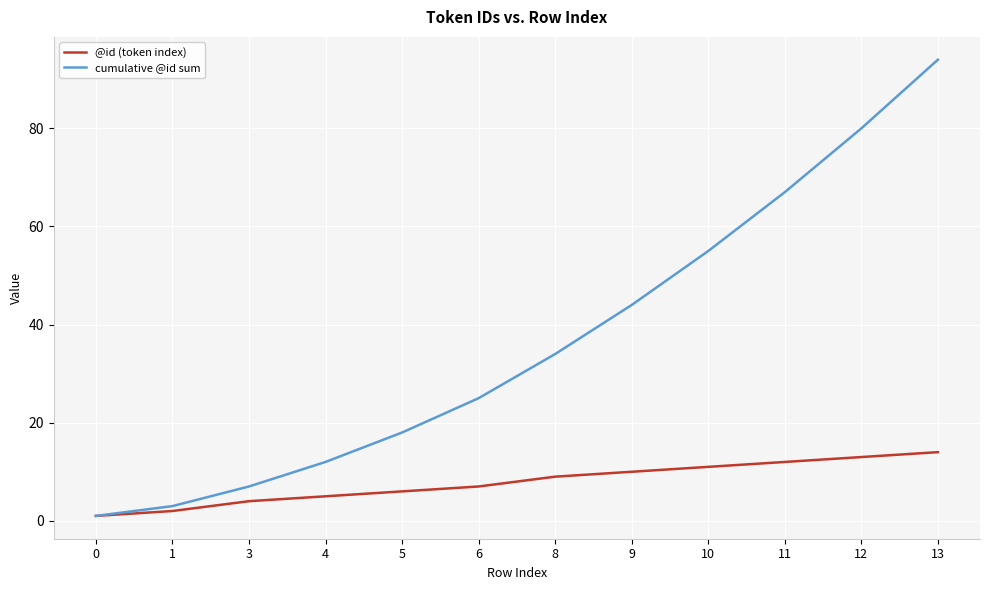

At which category is the sum across all series the highest?

13